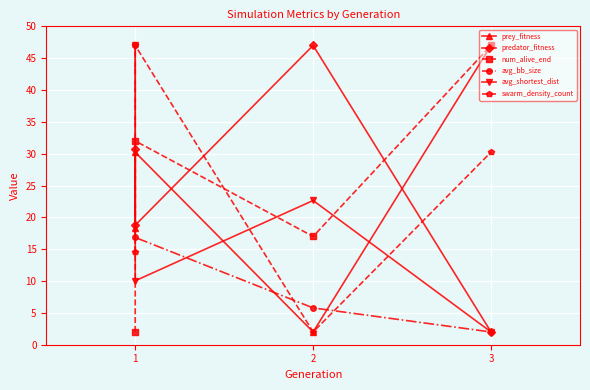

What is the greatest value displayed?

47.0